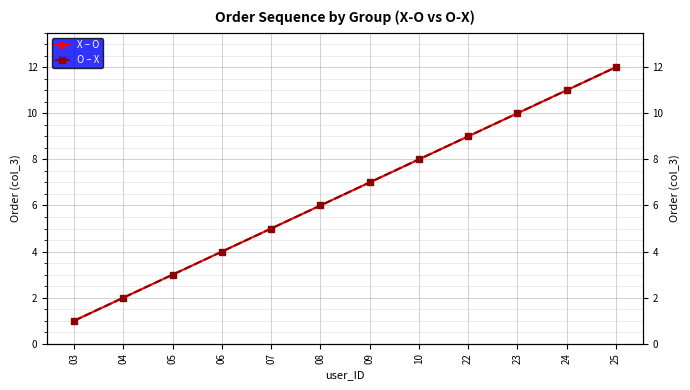

Reading left to right, list all the values displayed in this chart.

X – O: 1	2	3	4	5	6	7	8	9	10	11	12
O – X: 1	2	3	4	5	6	7	8	9	10	11	12